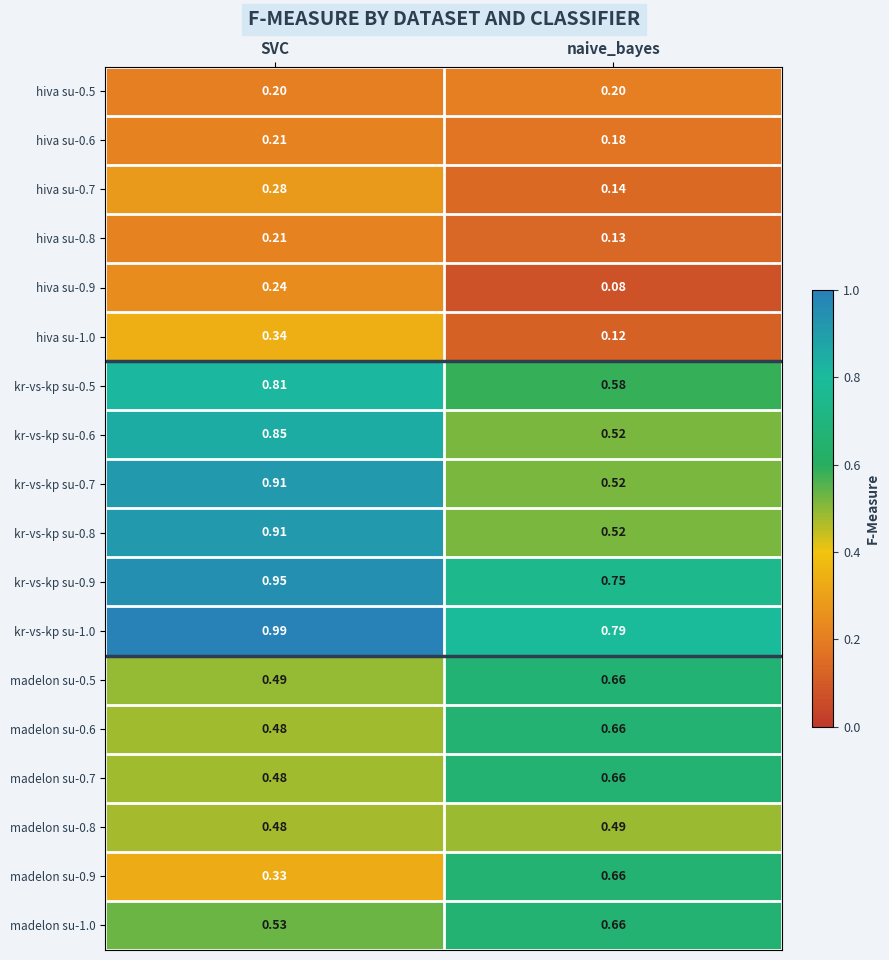

Is the value of hiva su-0.7 at SVC greater than the value of hiva su-0.8 at SVC?

Yes